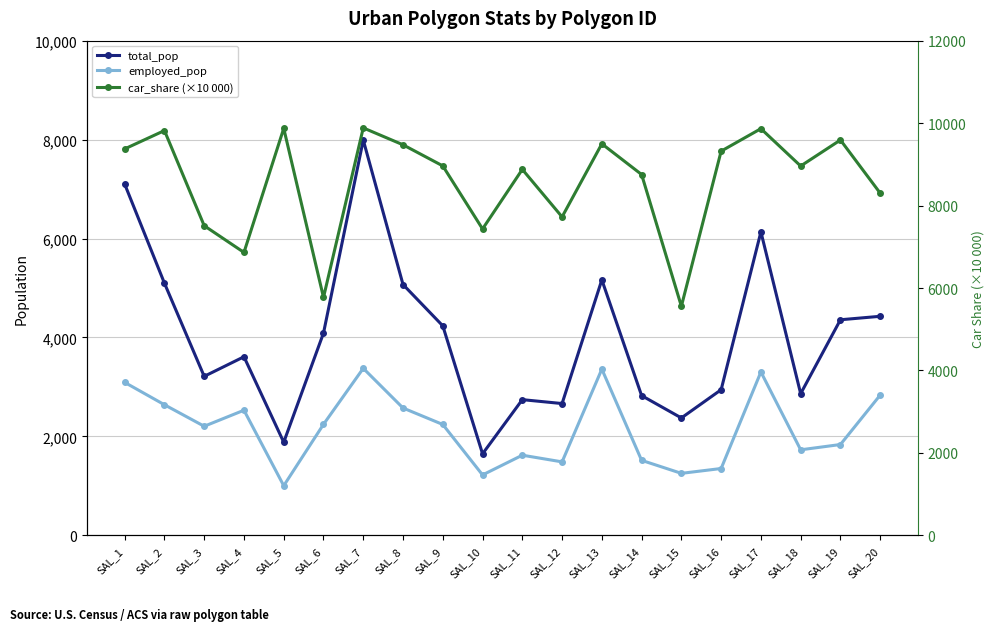

What are all the series names shown in the legend?

total_pop, employed_pop, car_share (×10 000)